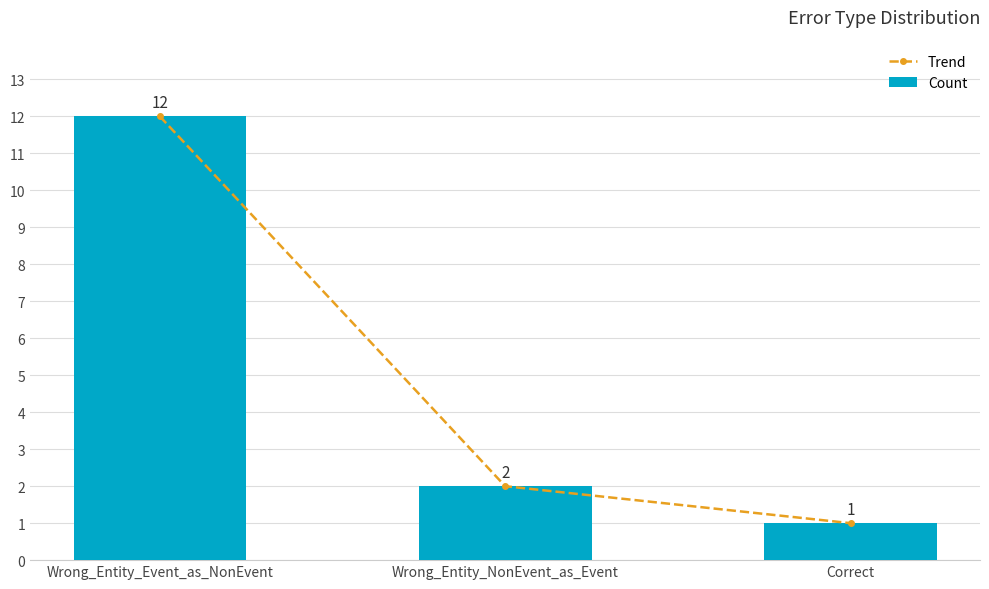

What is the value of the Count bar at the 2nd from the left?

2